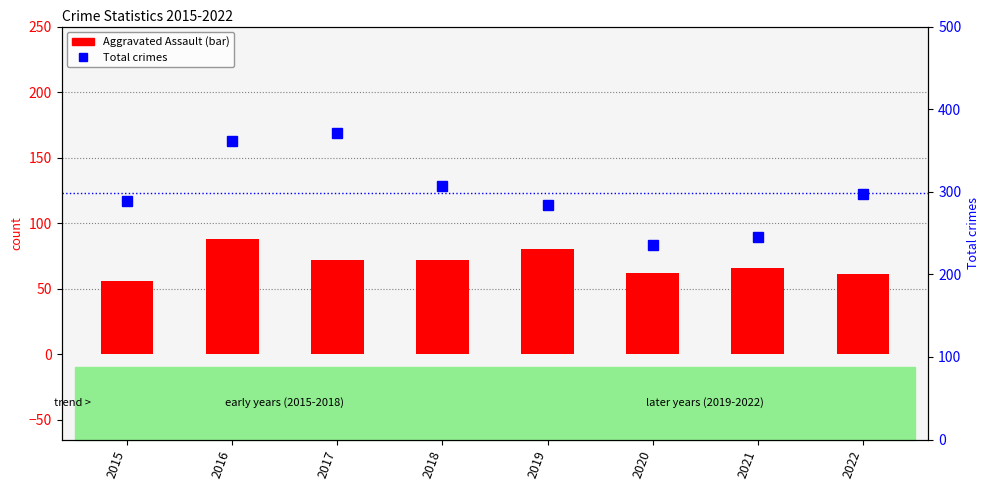

At which category is the sum across all series the highest?

2016